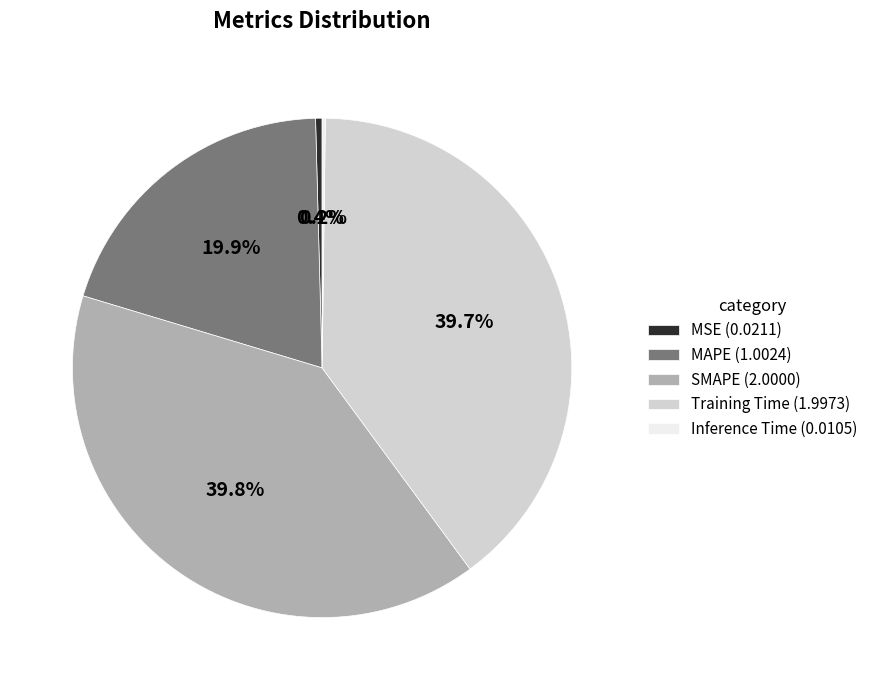

To the nearest percent, what portion does Training Time represent?

40%